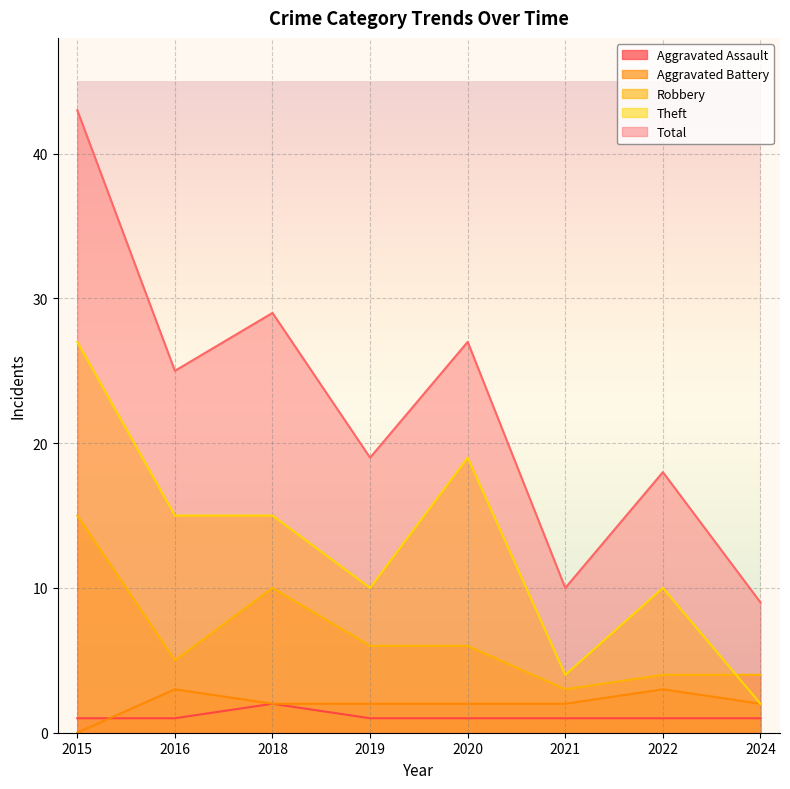

Reading left to right, what are all the values shown in this chart?

Aggravated Assault: 2015=1	2016=1	2018=2	2019=1	2020=1	2021=1	2022=1	2024=1
Aggravated Battery: 2015=0	2016=3	2018=2	2019=2	2020=2	2021=2	2022=3	2024=2
Robbery: 2015=15	2016=5	2018=10	2019=6	2020=6	2021=3	2022=4	2024=4
Theft: 2015=27	2016=15	2018=15	2019=10	2020=19	2021=4	2022=10	2024=2
Total: 2015=43	2016=25	2018=29	2019=19	2020=27	2021=10	2022=18	2024=9